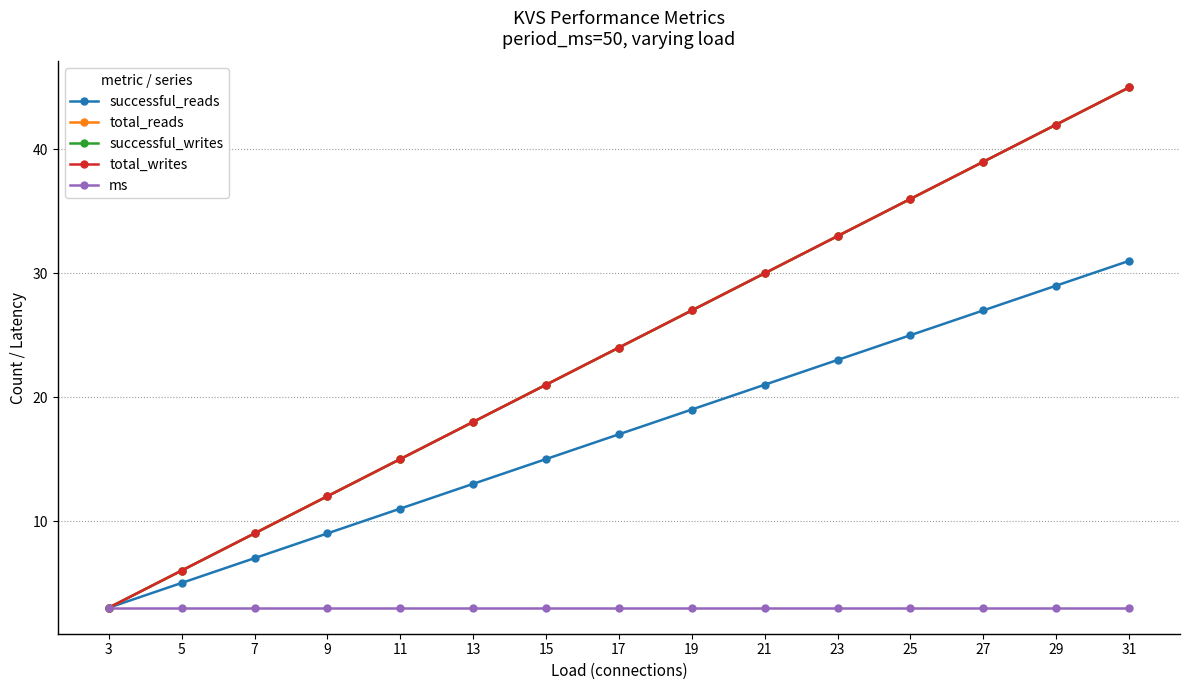

Is this an area chart (filled region under the line)?

No